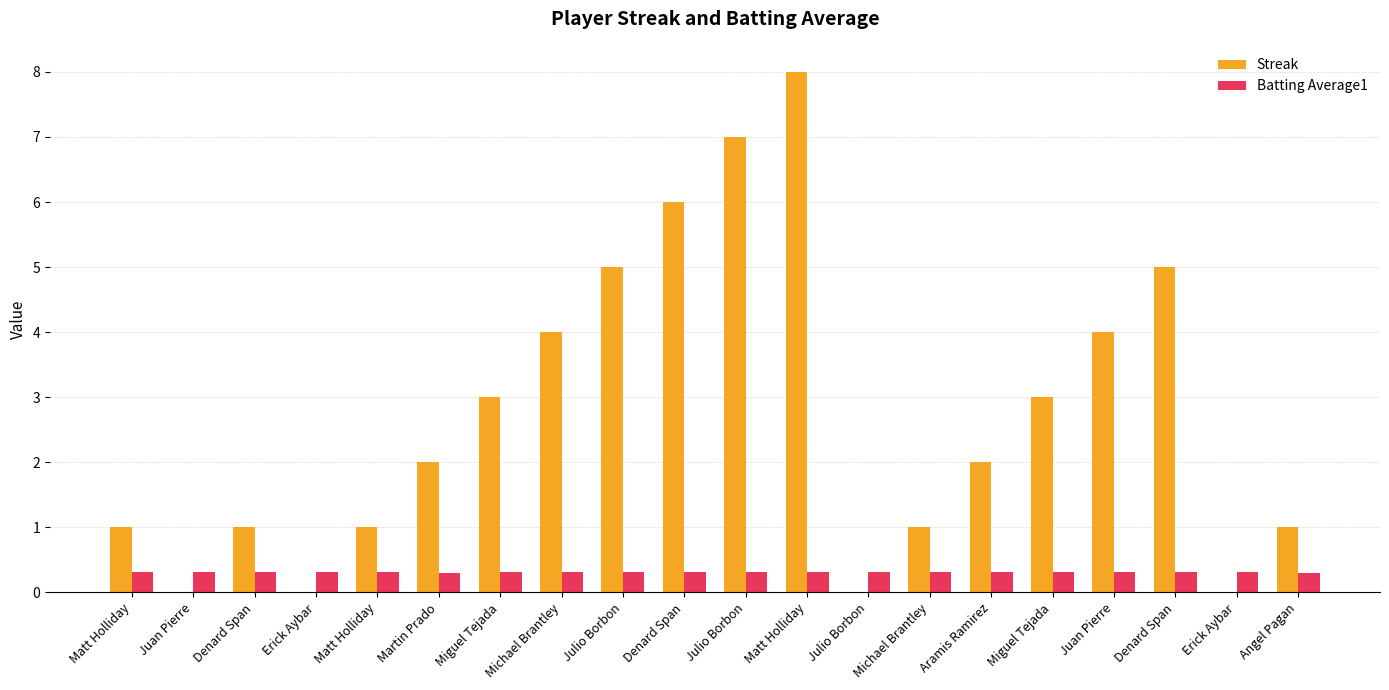

Are the bars grouped side by side (vs. stacked)?

Yes